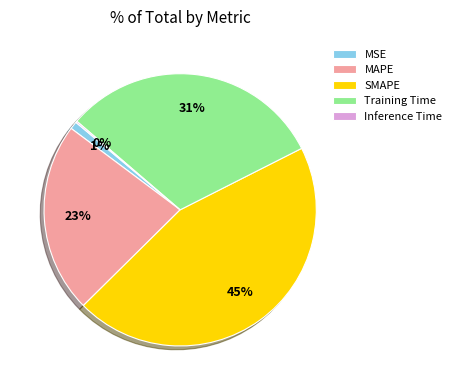

What is the largest slice in the pie chart?

SMAPE